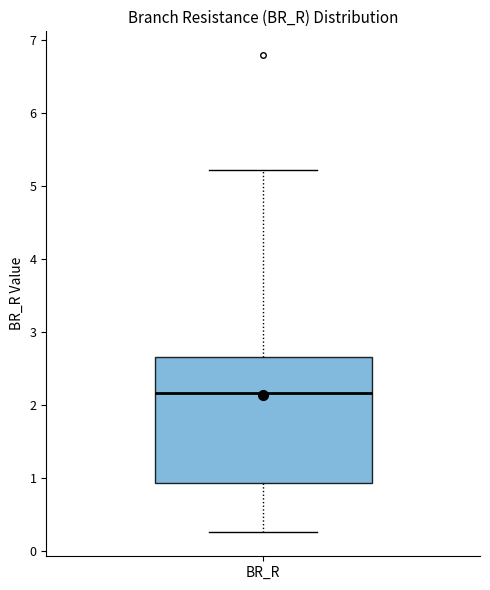

Read this box plot against the y-axis: the position of the median line, the range covered by the box, and the ends of both whiskers. The values are not printed on the chart, so give them approximately, as read against the axis.

median 2.2, box 0.9 to 2.7, whiskers 0.3 to 5.2